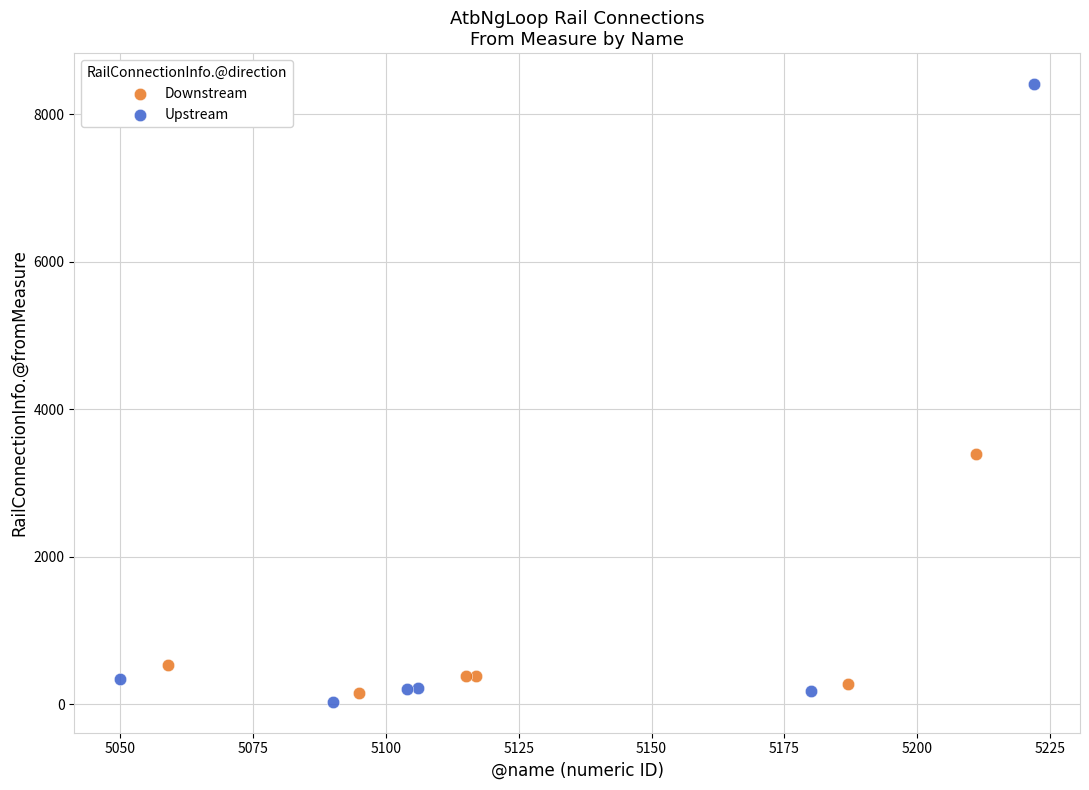

Which series has the largest Y range (max minus min)?

Upstream